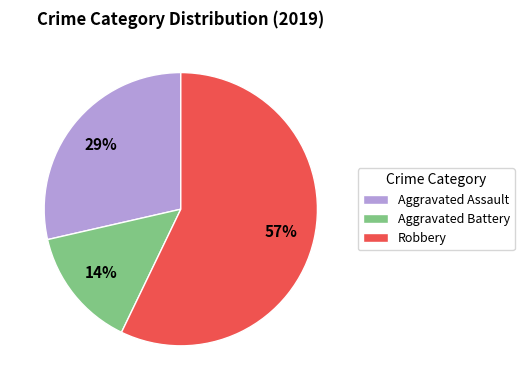

To the nearest percent, what is the difference between the largest and smallest slice percentages?

43%